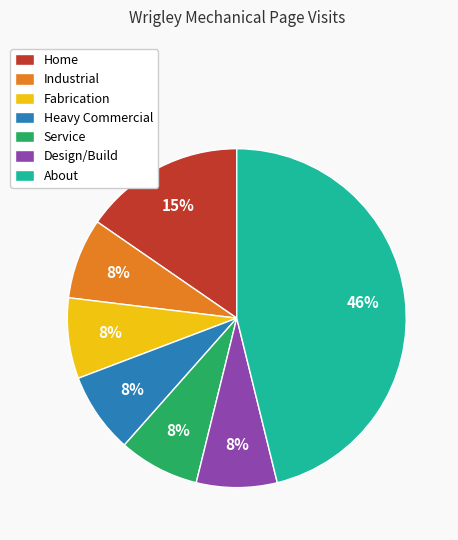

To the nearest percent, what is the average slice percentage?

14%